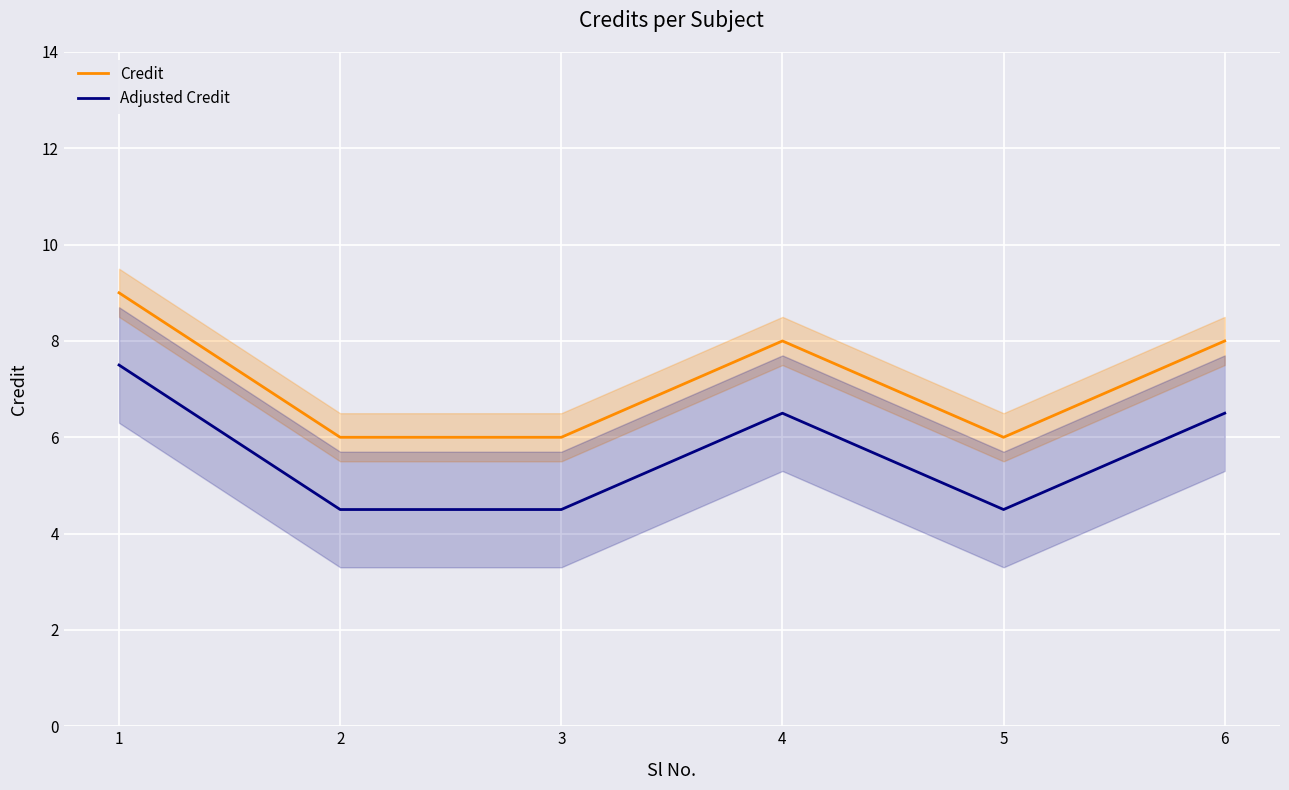

Which series has the largest total across all categories?

Credit